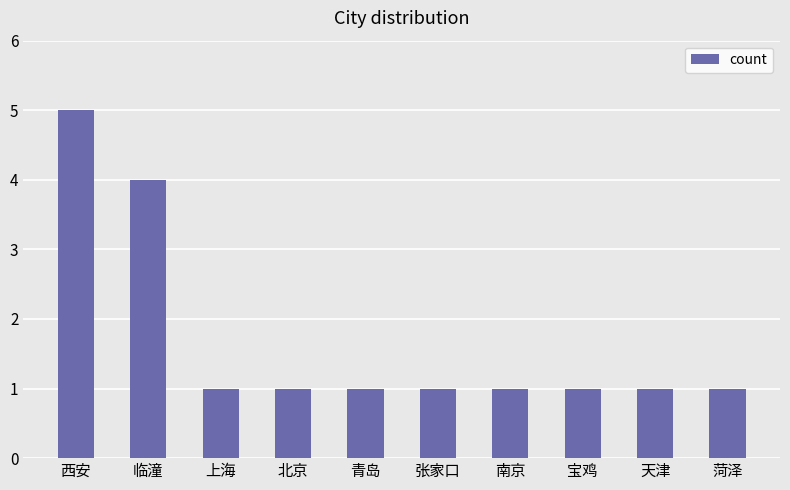

Are the bars grouped side by side (vs. stacked)?

No